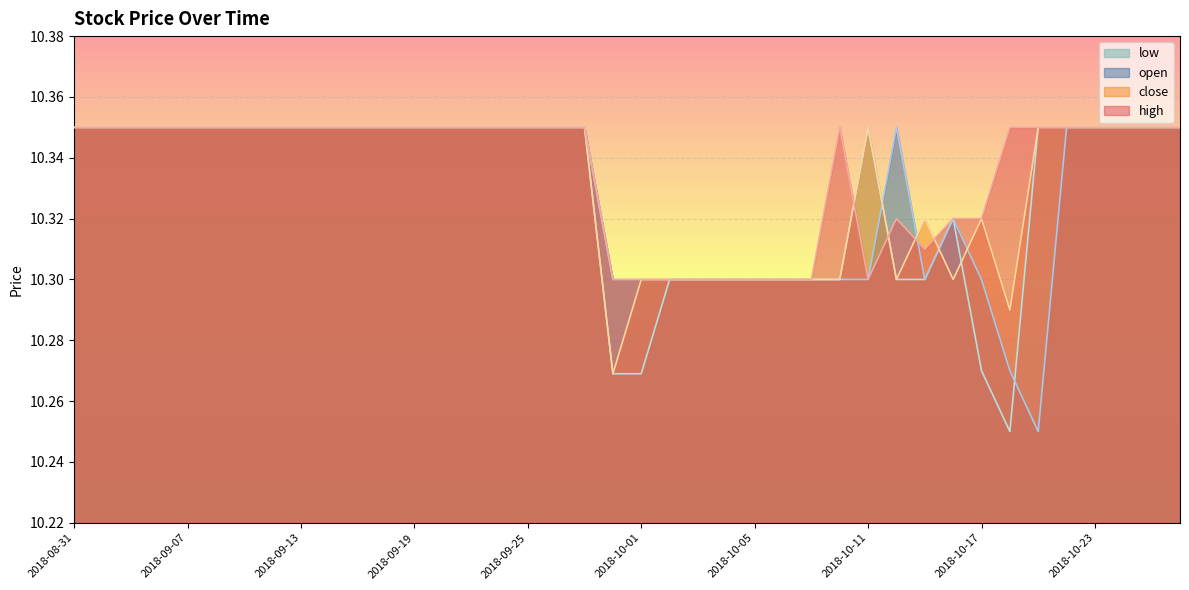

What is the value of the high point at the 26th from the left?

10.3